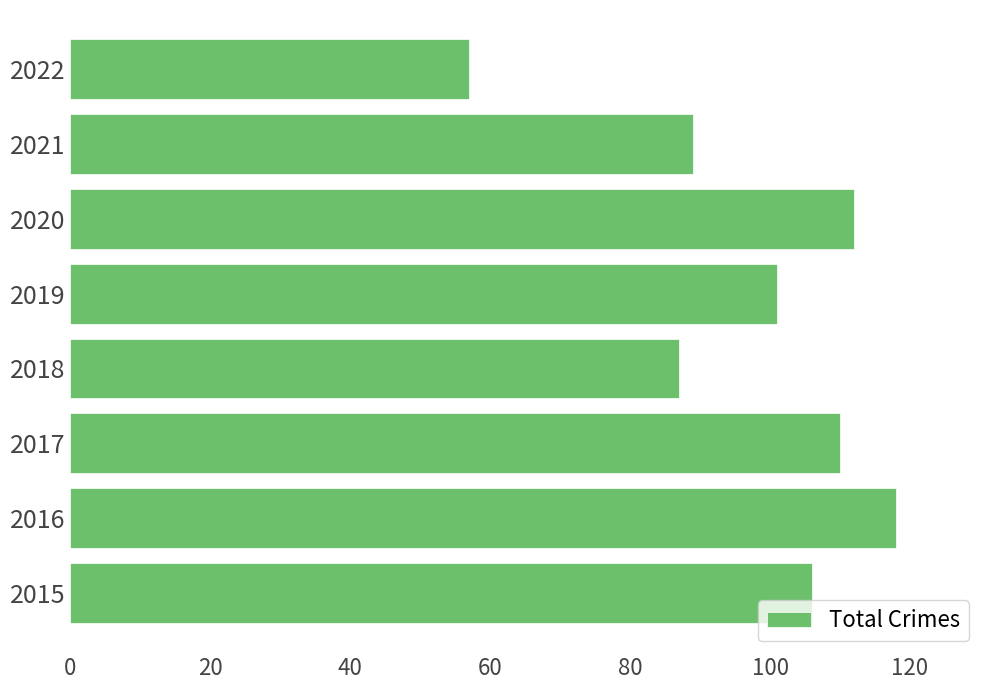

Between 2017 and 2018, which is larger?

2017